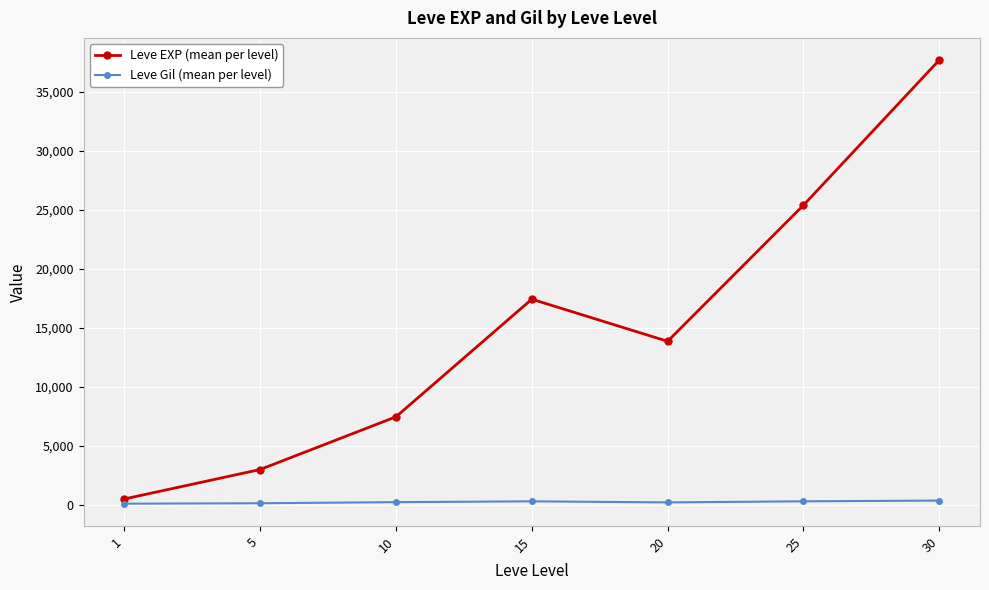

Rank the series by their maximum value, from lowest to highest.

Leve Gil (mean per level), Leve EXP (mean per level)